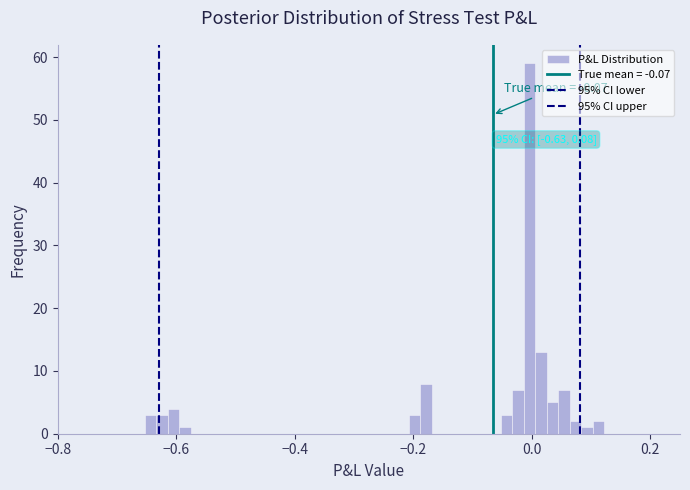

Around what value on the x-axis is the tallest bar? Give the approximate position of its centre, as read against the axis.

0.00